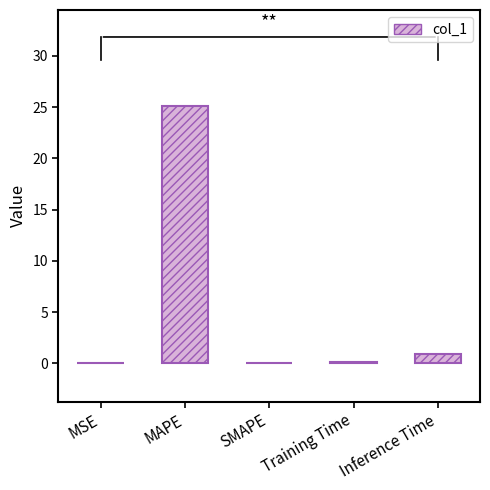

True or false: the data shows 0.0 at SMAPE.

True